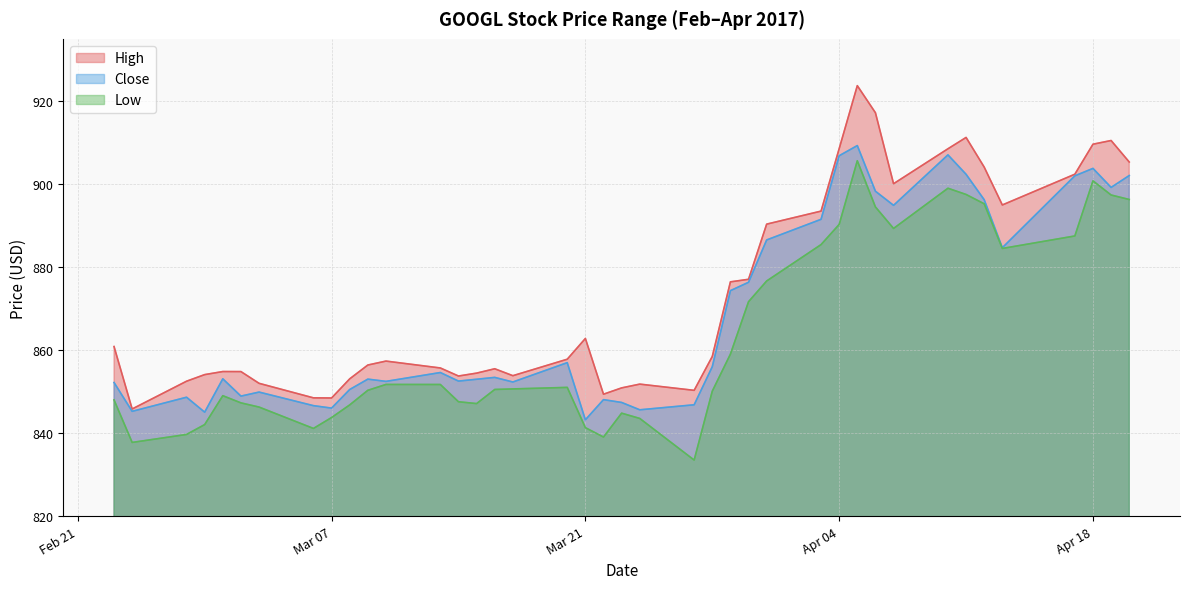

Rank the series at 2017-04-03 from highest to lowest value.

High, Close, Low